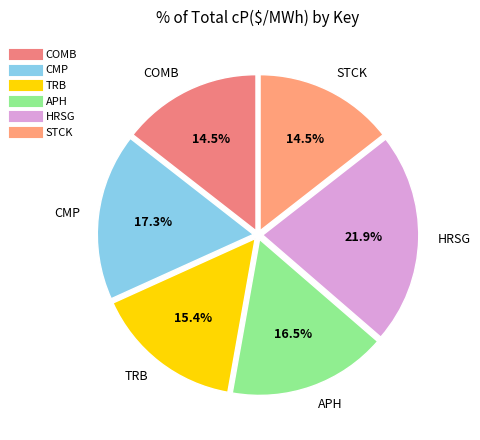

How much of the chart is everything except HRSG?

78.1%